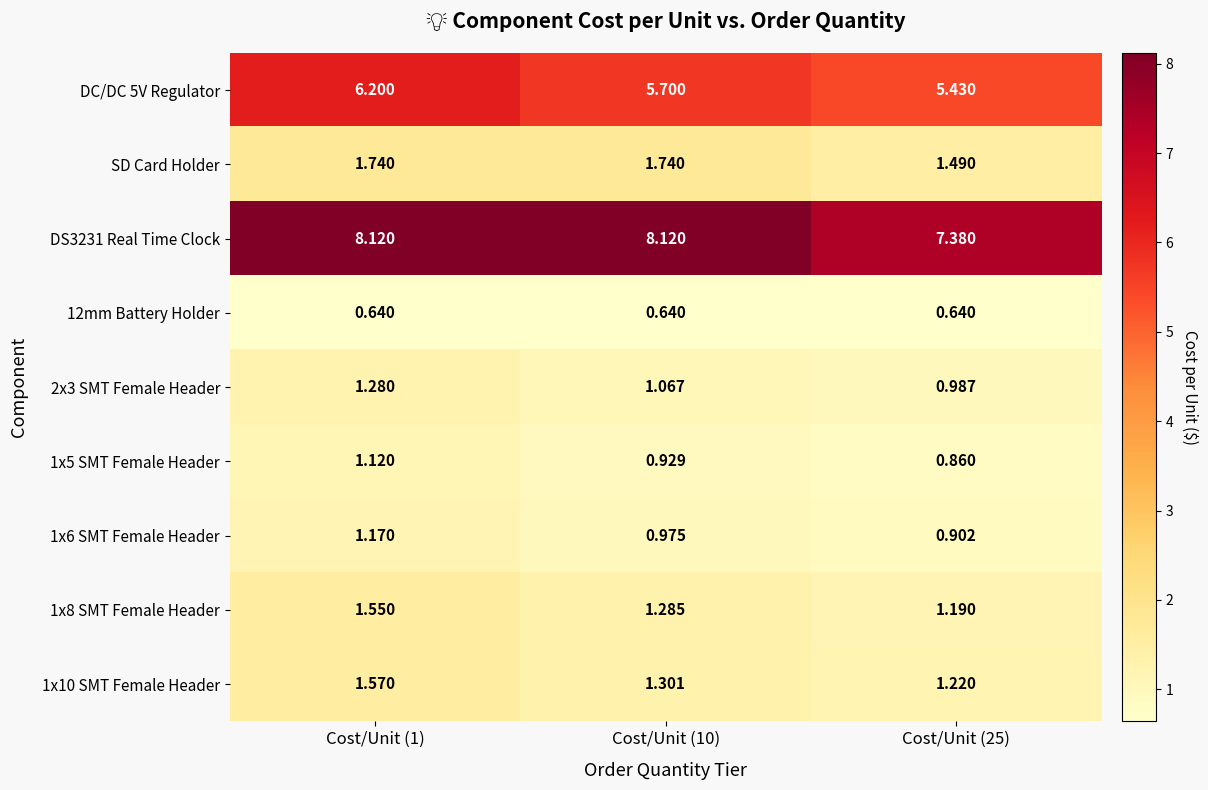

Which series has the widest spread of values?

DC/DC 5V Regulator